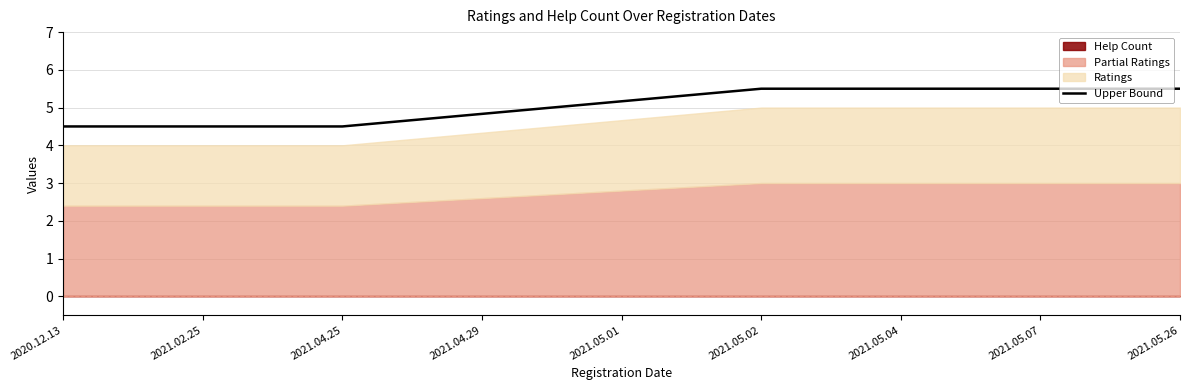

Approximately how many times larger is the value at 2021.05.01 compared to 2021.05.02?

0.9